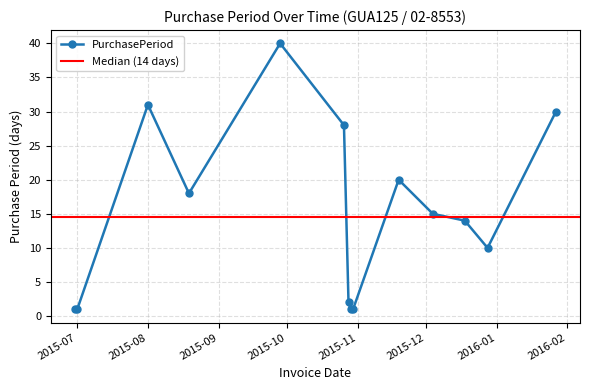

What is the highest value of the PurchasePeriod series?

40